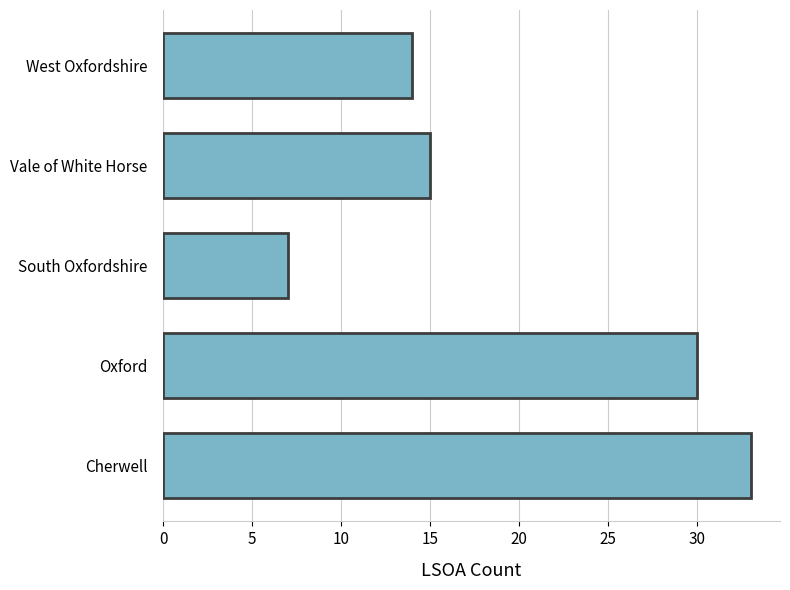

Reading bottom to top, transcribe all the data shown in this chart.

33	30	7	15	14